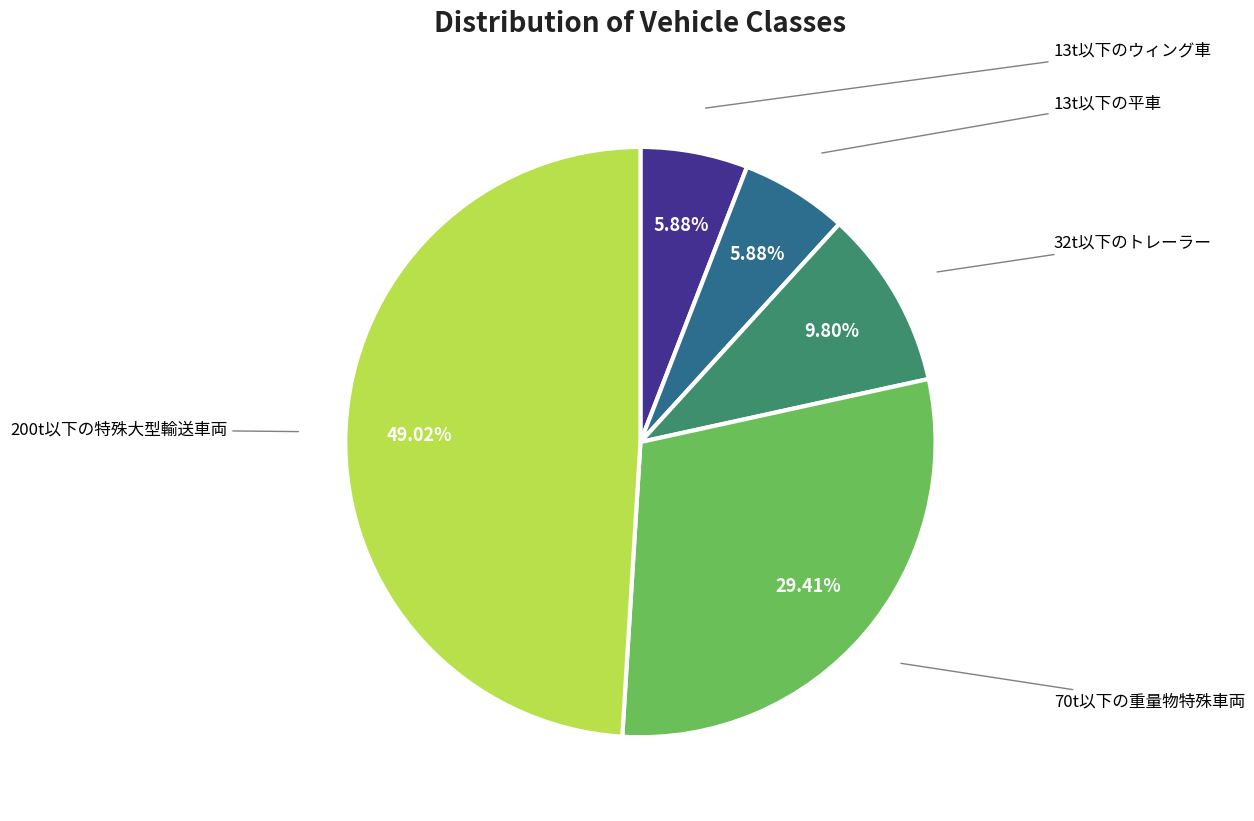

Count the number of slices in the pie.

5